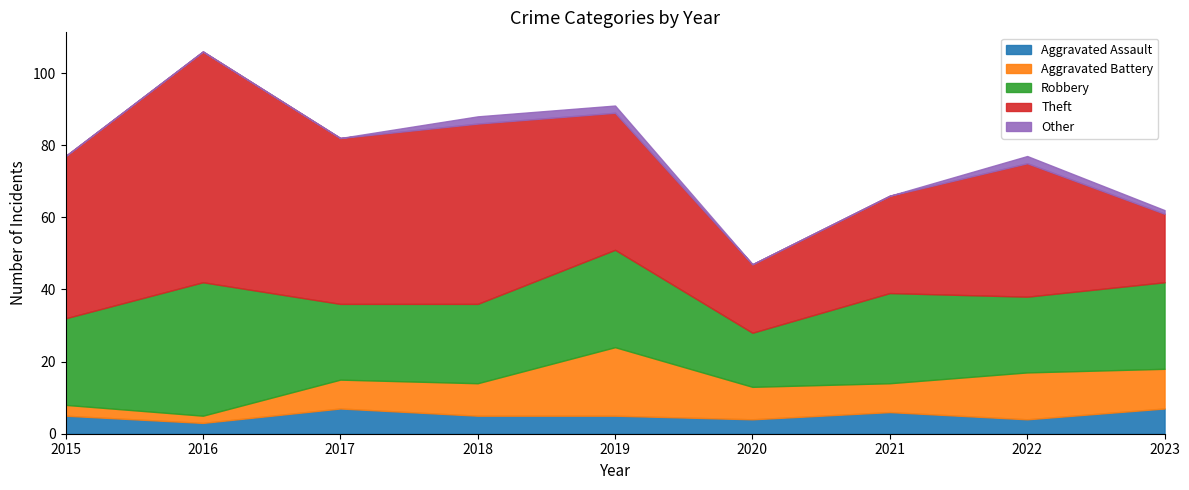

Reading left to right, what are all the values shown in this chart?

Aggravated Assault: 5	3	7	5	5	4	6	4	7
Aggravated Battery: 3	2	8	9	19	9	8	13	11
Robbery: 24	37	21	22	27	15	25	21	24
Theft: 45	64	46	50	38	19	27	37	19
Other: 0	0	0	2	2	0	0	2	1